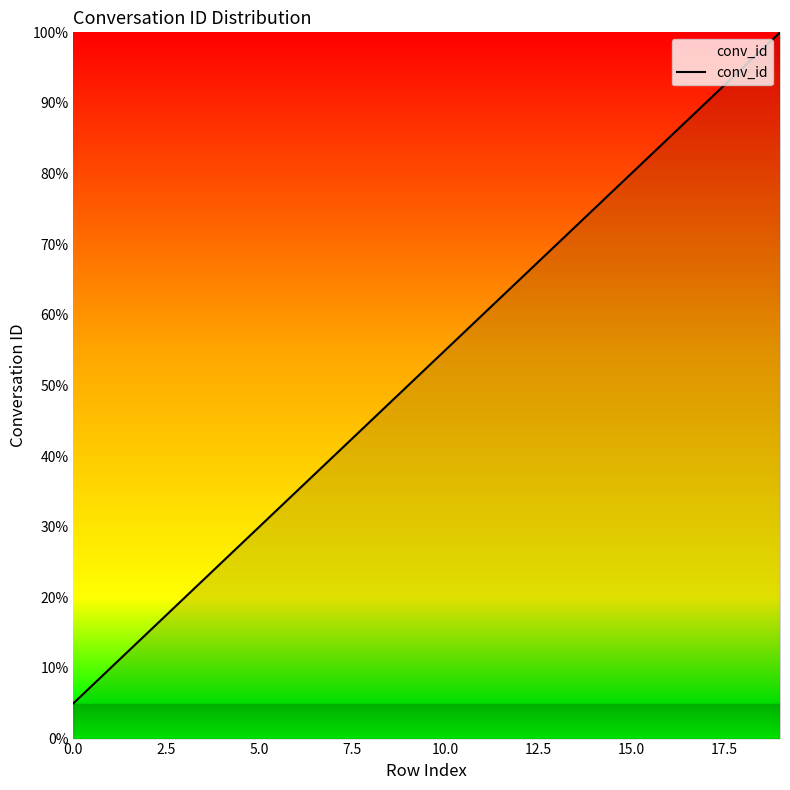

What is the maximum value shown in the chart?

20